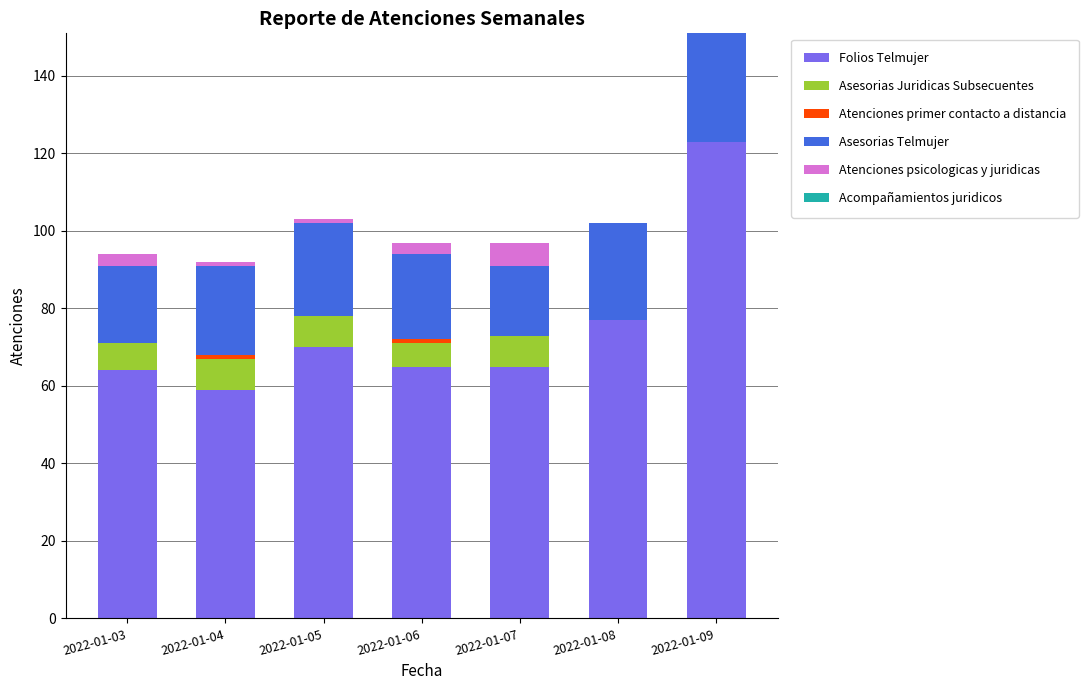

Which category has the highest value in the Folios Telmujer series?

2022-01-09